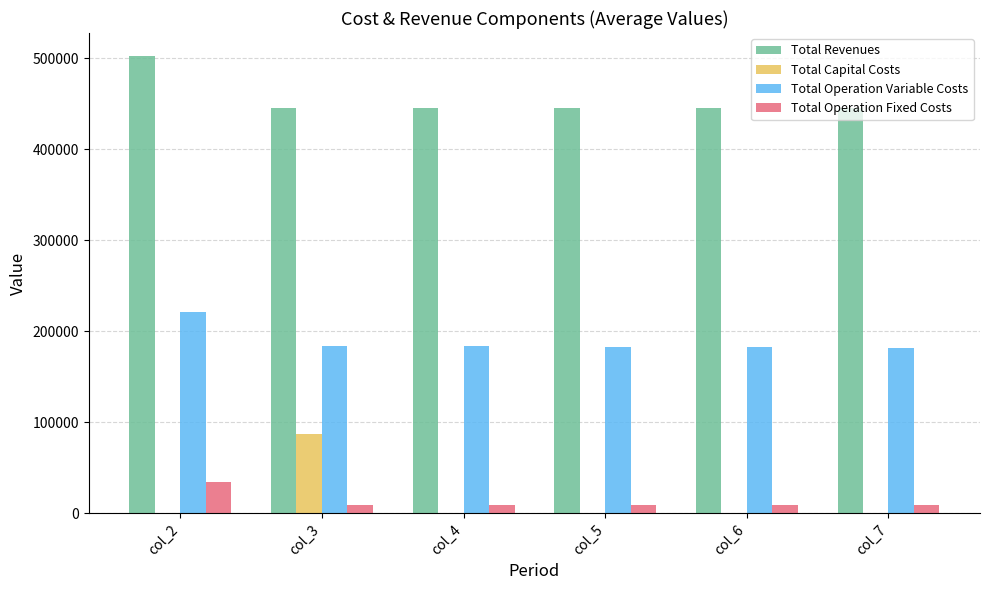

True or false: Total Operation Variable Costs has a value of 310657.3 at col_3.

False